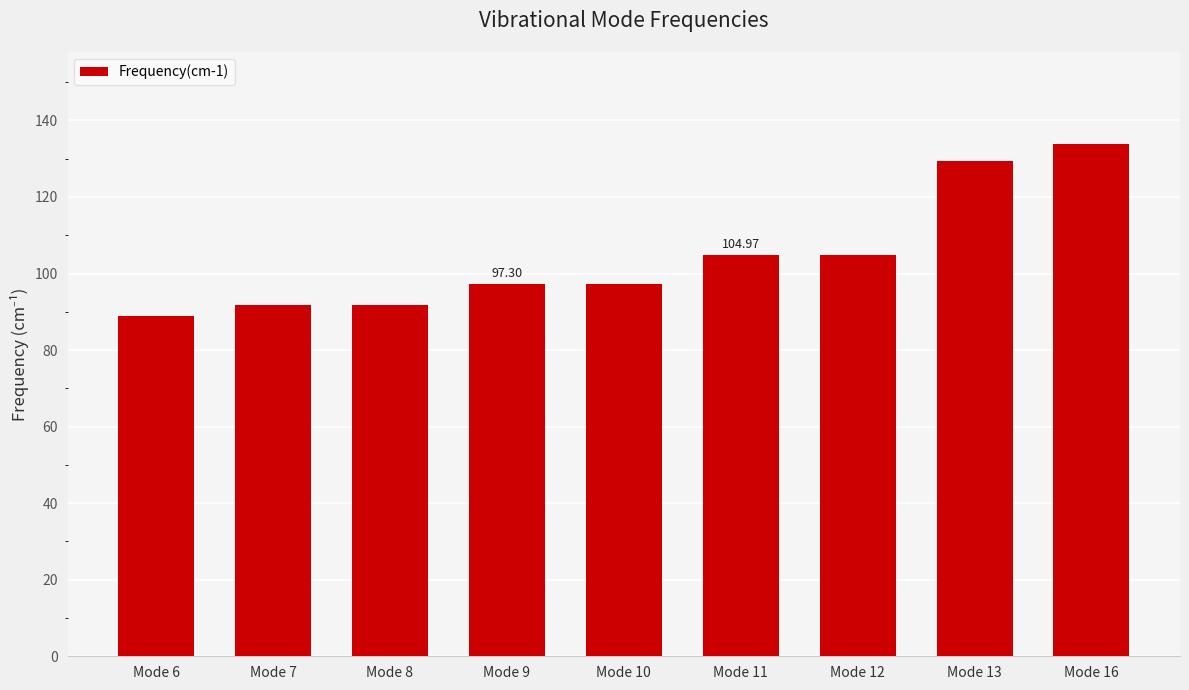

Reading left to right, list all the values displayed in this chart.

88.9	91.9	91.9	97.3	97.3	105.0	105.0	129.3	133.8